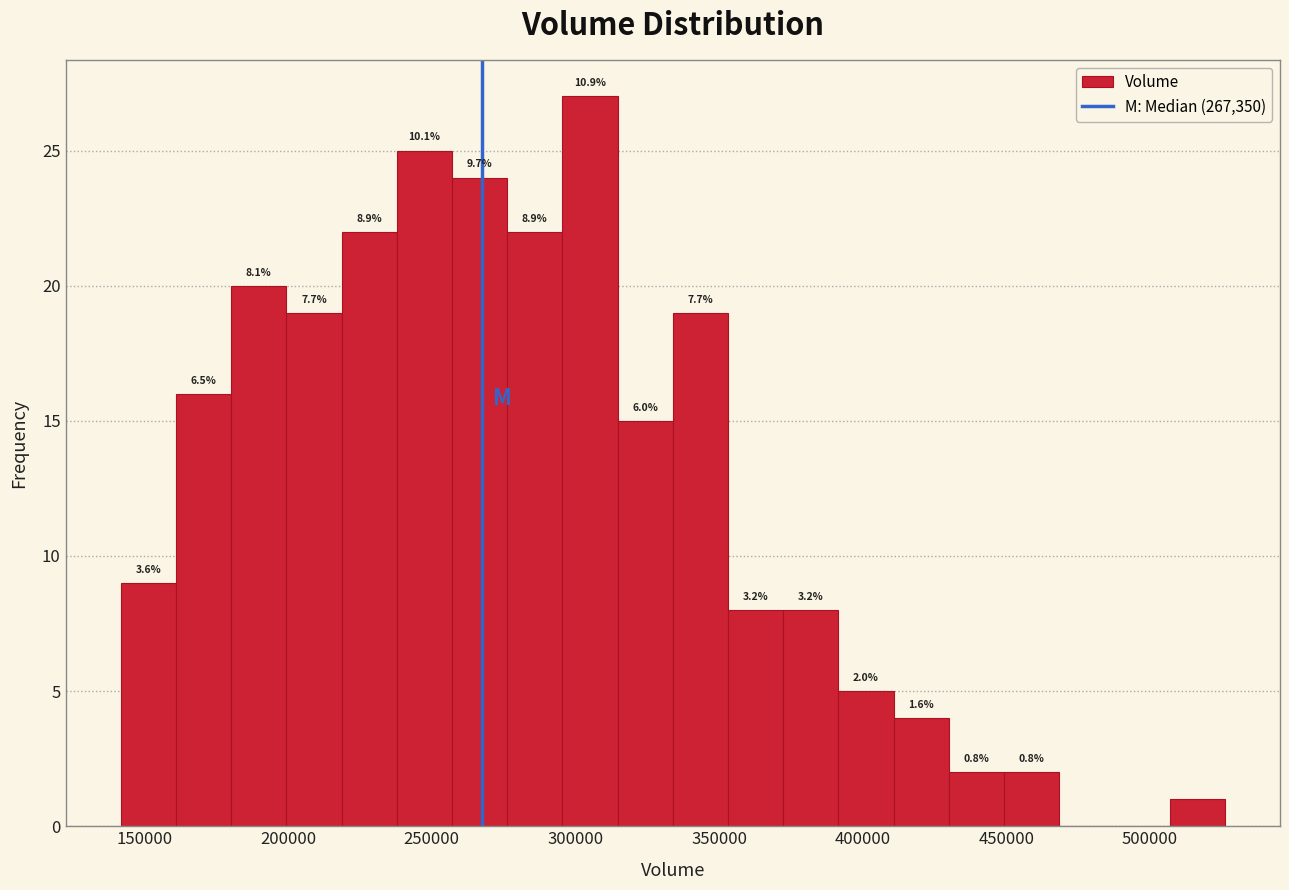

Around what value on the x-axis is the tallest bar? Give the approximate position of its centre, as read against the axis.

305000